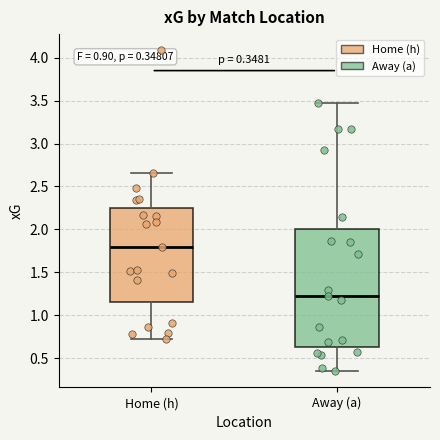

Which box is the tallest, from its lower edge to its upper edge?

Away (a)